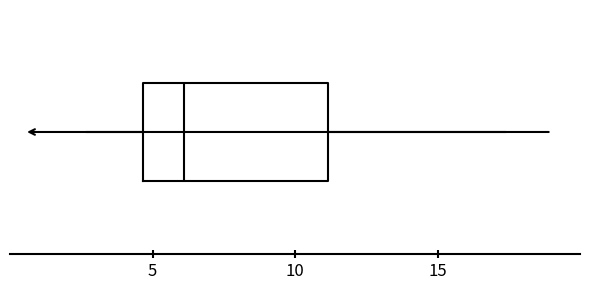

Where is the right edge of the box on the x-axis? The values are not printed on the chart, so give them approximately, as read against the axis.

11.0